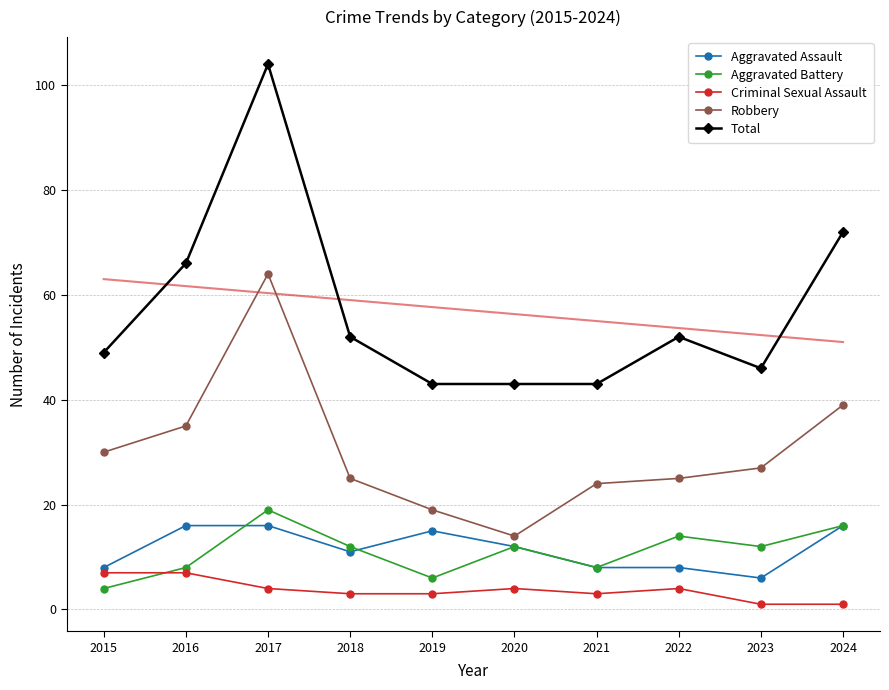

How many times do Criminal Sexual Assault and Aggravated Battery cross each other?

1